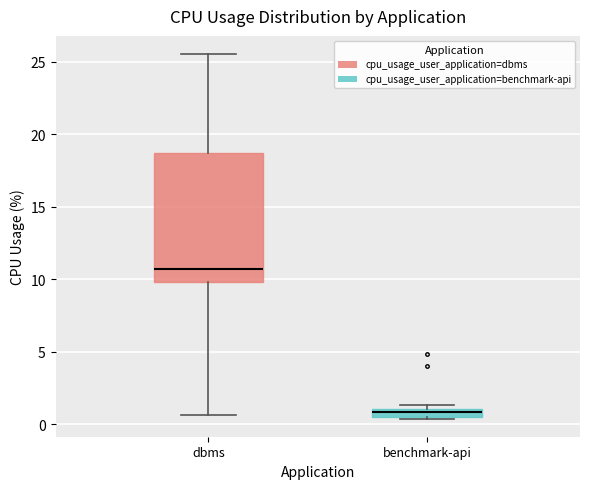

Where is the lower edge of the box for dbms on the y-axis? The values are not printed on the chart, so give them approximately, as read against the axis.

10.0